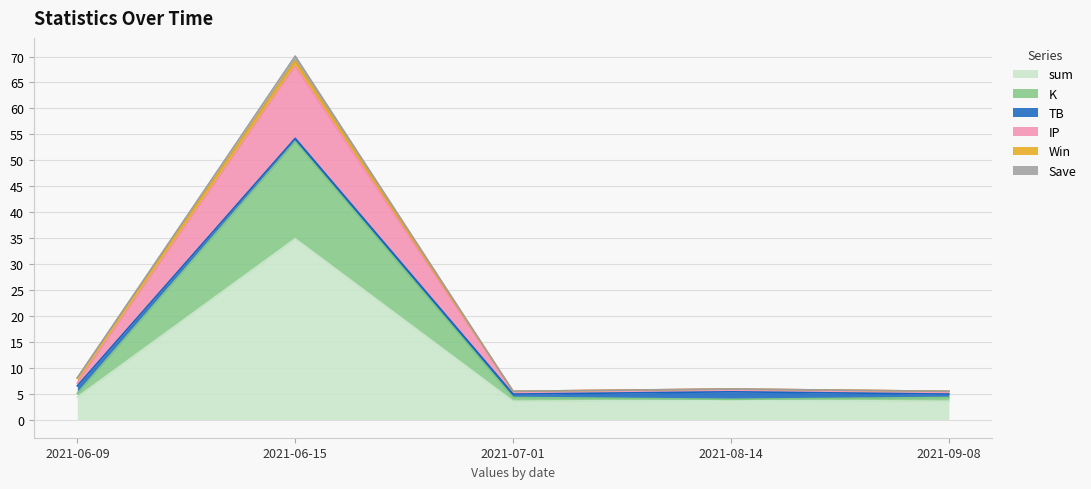

What is the lowest value of the sum series?

3.5